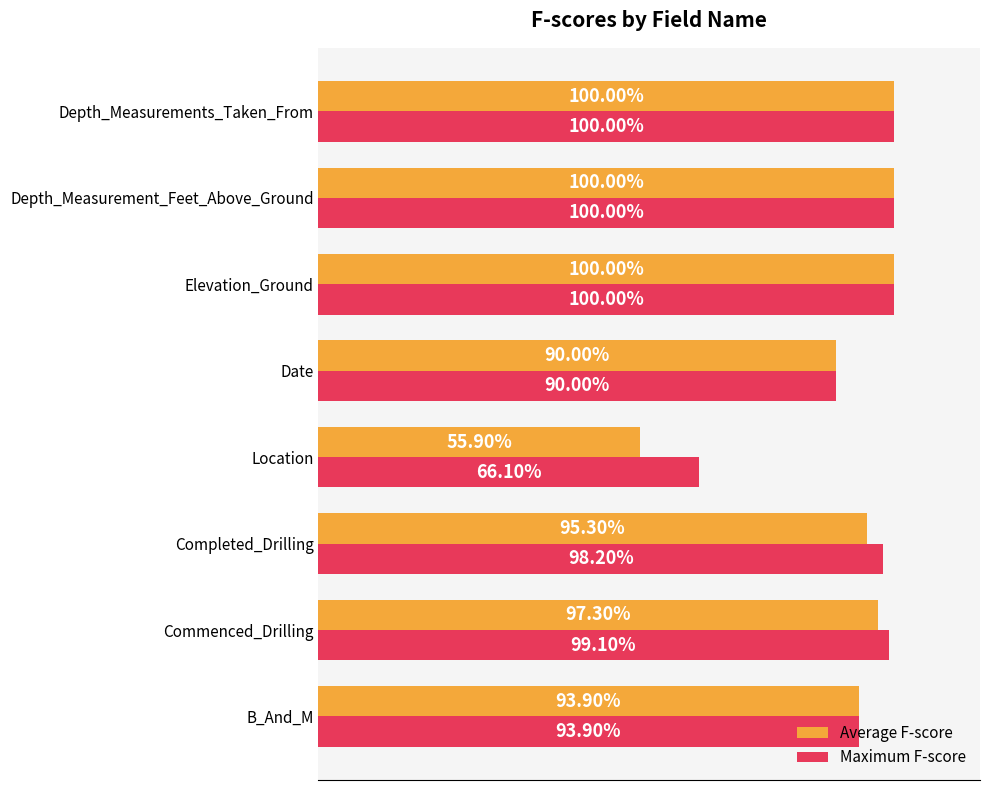

What are all the series names shown in the legend?

Average F-score, Maximum F-score